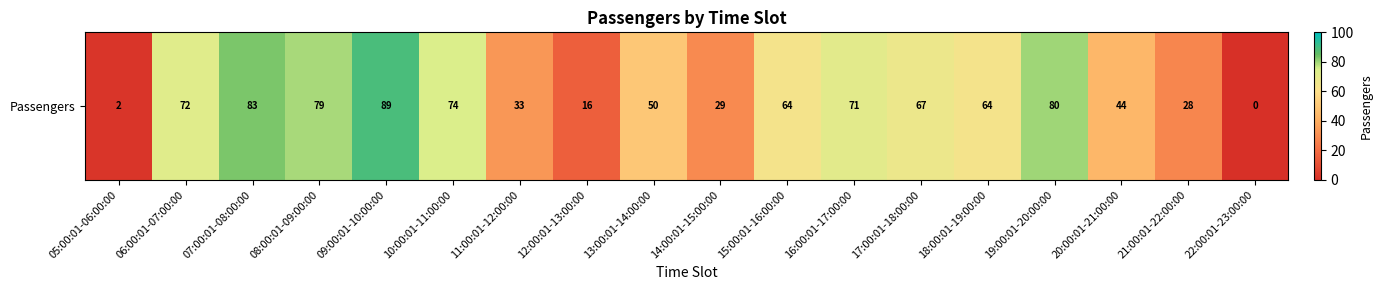

Where is the data nearest to the value 44?

20:00:01-21:00:00